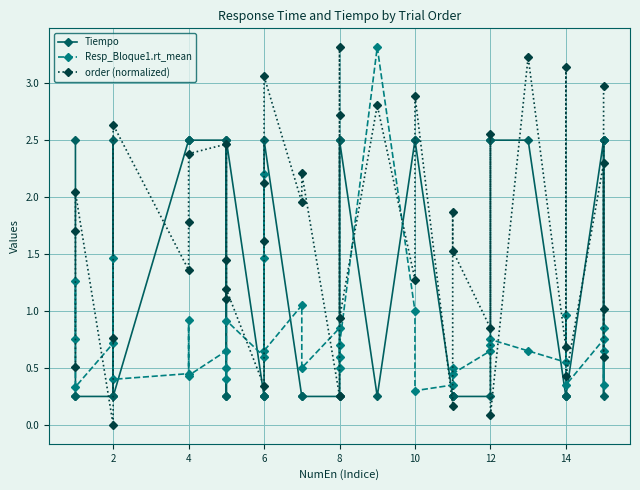

Reading right to left, what are all the values shown in this chart?

Tiempo: 2.5	2.5	0.2	2.5	0.2	0.2	0.2	2.5	2.5	2.5	0.2	0.2	0.2	0.2	2.5	2.5	0.2	2.5	2.5	0.2	0.2	0.2	0.2	2.5	0.2	0.2	0.2	2.5	0.2	0.2	2.5	2.5	2.5	2.5	0.2	2.5	0.2	0.2	0.2	2.5
Resp_Bloque1.rt_mean: 0.9	0.4	0.7	0.8	0.3	1.0	0.6	0.7	0.8	0.7	0.7	0.5	0.5	0.4	0.3	1.0	3.3	0.7	0.5	0.6	0.9	0.5	1.1	0.7	2.2	1.5	0.6	0.9	0.5	0.4	0.7	0.4	0.9	0.5	0.4	1.5	0.7	0.3	1.3	0.8
order (normalized): 3.0	0.6	1.0	2.3	0.4	3.1	0.7	3.2	0.1	2.6	0.9	1.5	1.9	0.2	2.9	1.3	2.8	0.9	3.3	2.7	0.3	2.2	2.0	3.1	2.1	1.6	0.3	1.2	1.1	1.4	2.5	2.4	1.8	1.4	2.6	0.8	0.0	2.0	1.7	0.5